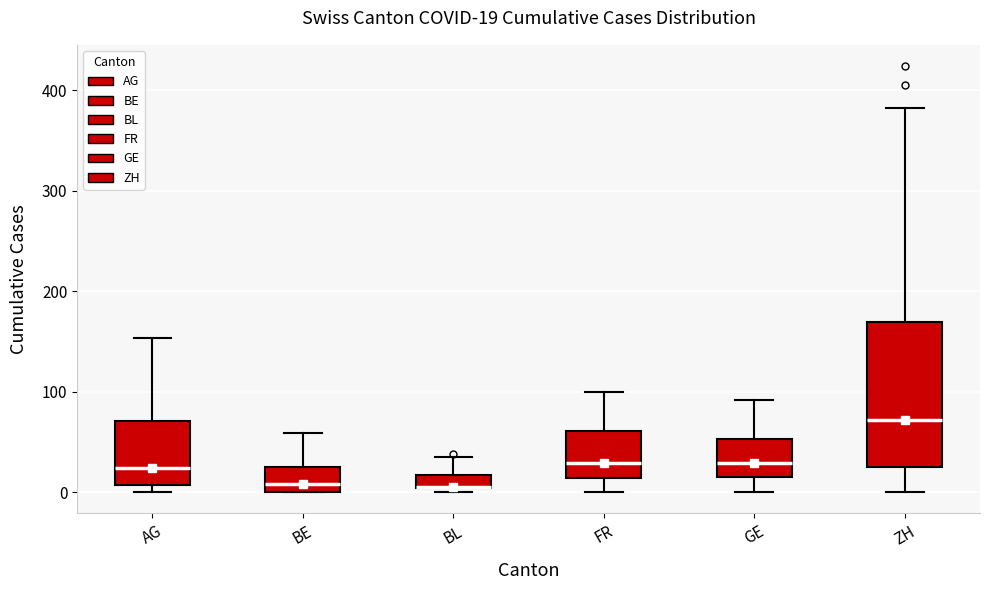

Comparing the boxes themselves (not the whiskers), which one is the tallest?

ZH